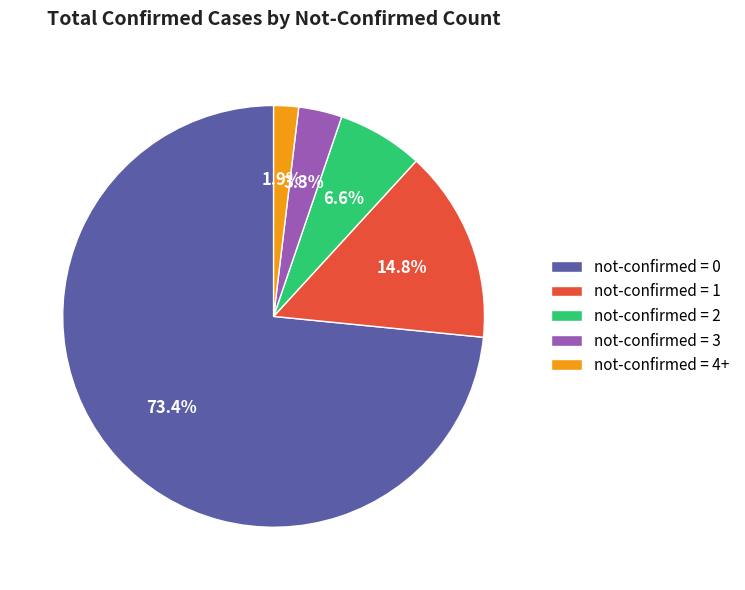

Combined, do not-confirmed = 3 and not-confirmed = 0 account for over 50%?

Yes